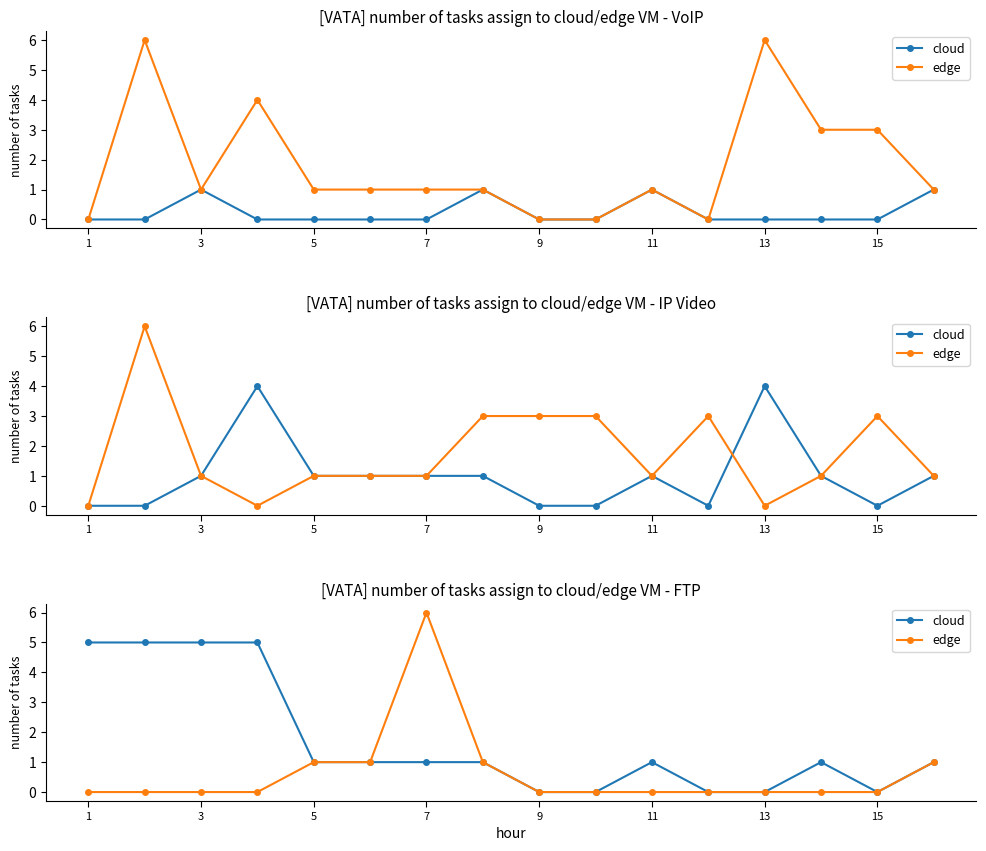

At how many categories does at least one series exceed 3?

5